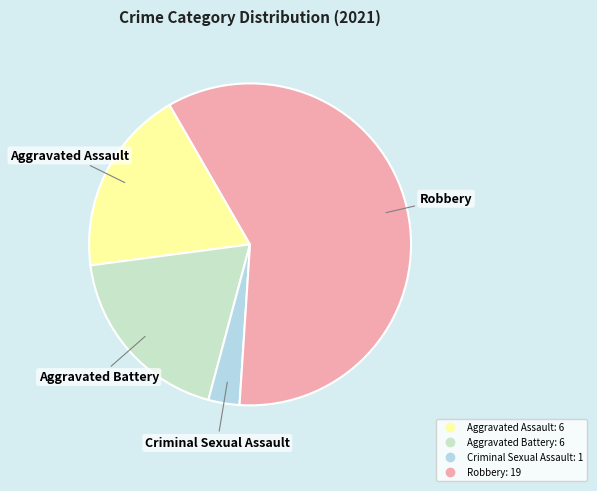

Which slice is the smallest?

Criminal Sexual Assault